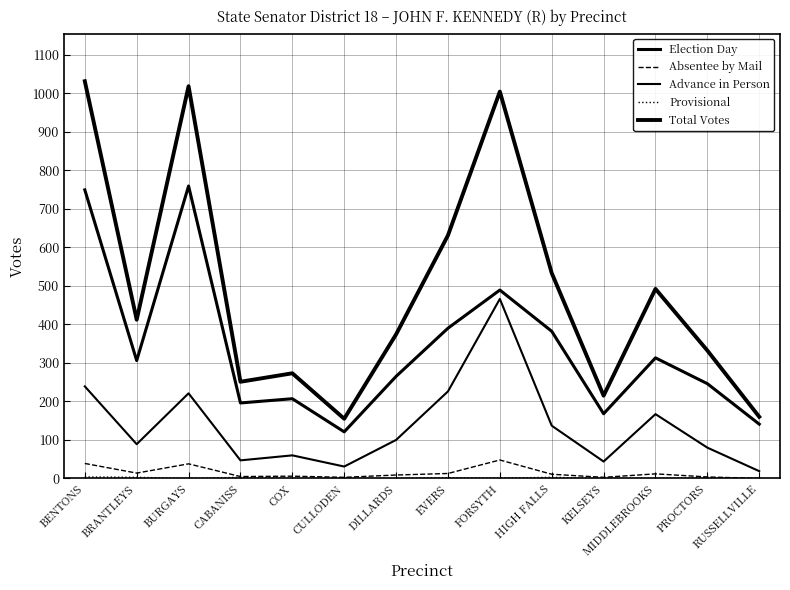

Reading right to left, transcribe all the data shown in this chart.

Election Day: 141	246	313	168	382	489	390	265	121	207	196	759	306	749
Absentee by Mail: 0	4	12	3	11	48	13	9	3	6	5	38	14	39
Advance in Person: 19	80	167	44	137	466	226	100	31	60	47	221	89	239
Provisional: 0	2	0	0	3	1	2	0	0	0	3	0	3	4
Total Votes: 160	332	492	215	533	1004	631	374	155	273	251	1018	412	1031